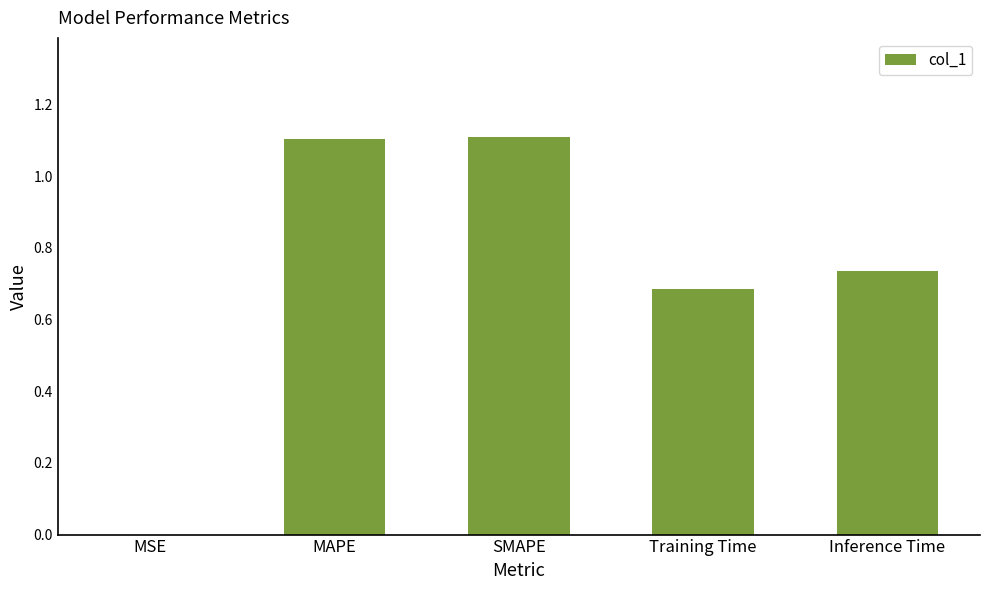

What is the maximum value shown in the chart?

1.1